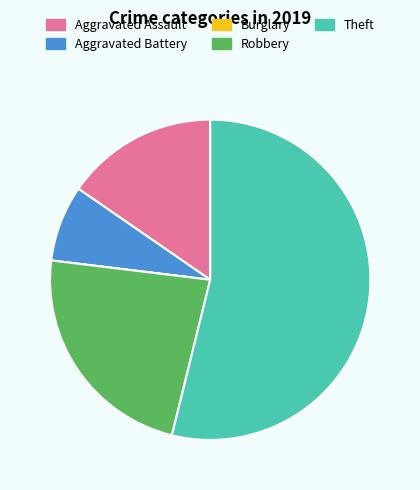

Does any single category account for the majority?

Yes